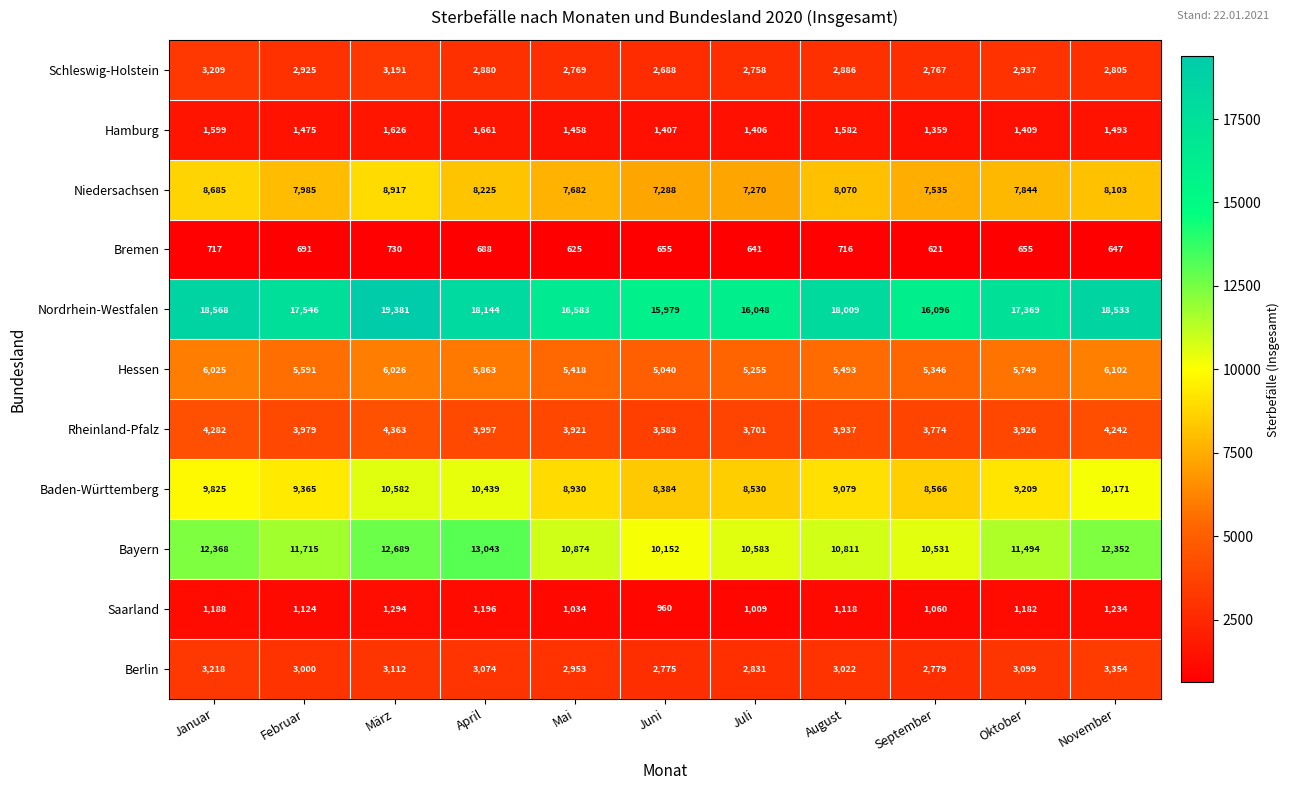

How many data points in Hamburg are less than 1475?

5